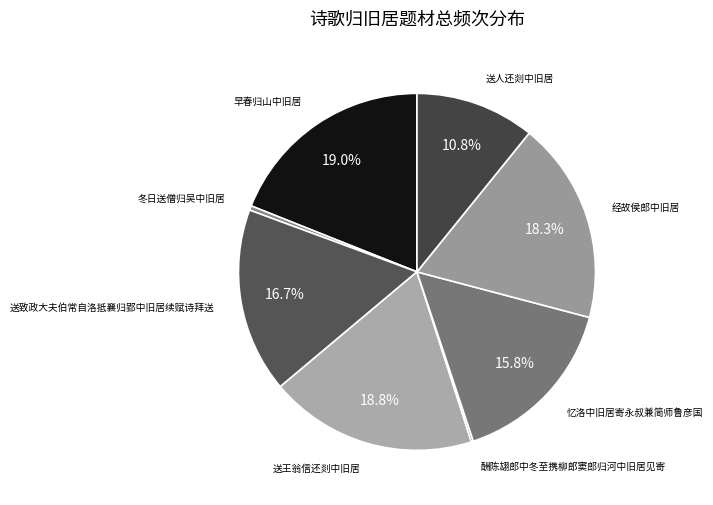

What is the smallest slice in the pie chart?

酬陈翃郎中冬至携柳郎窦郎归河中旧居见寄